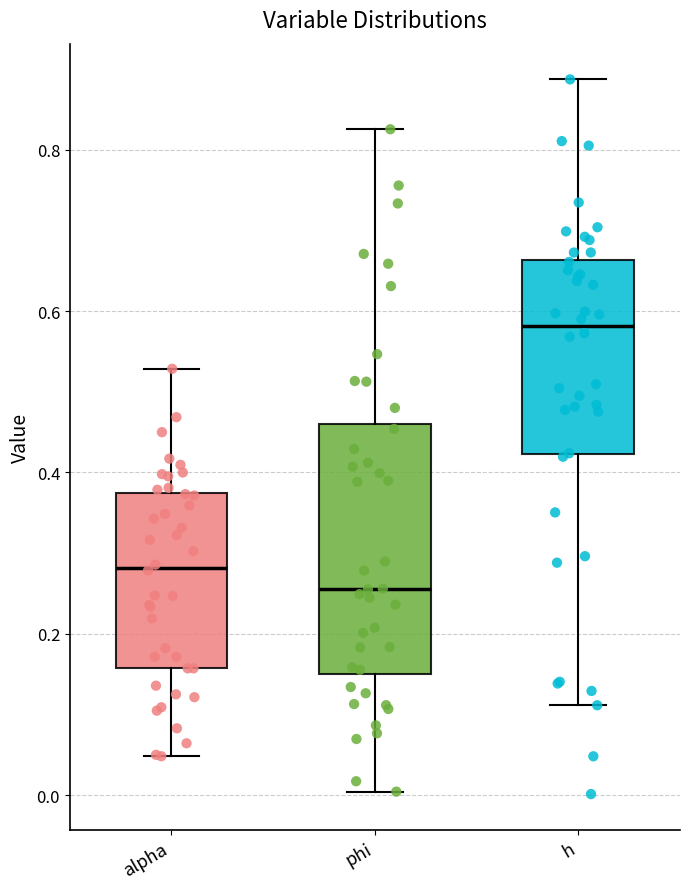

Where does the median line of the box for h sit on the y-axis? The values are not printed on the chart, so give them approximately, as read against the axis.

0.58